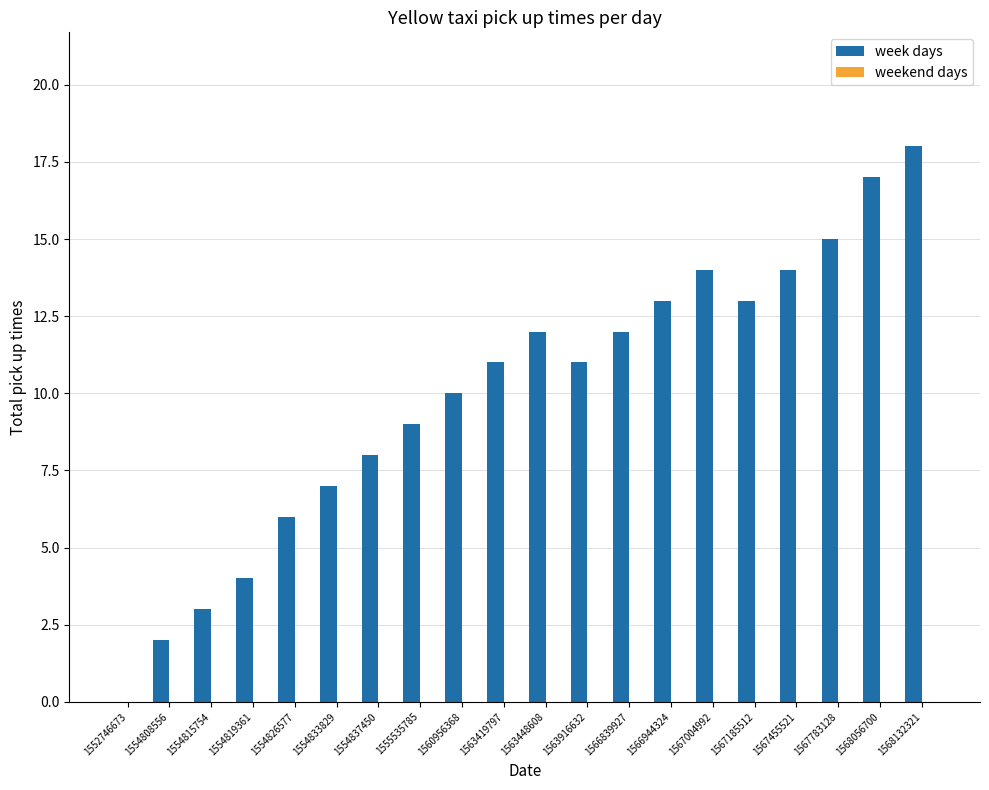

At which category does the chart reach its peak across all series?

1568132321